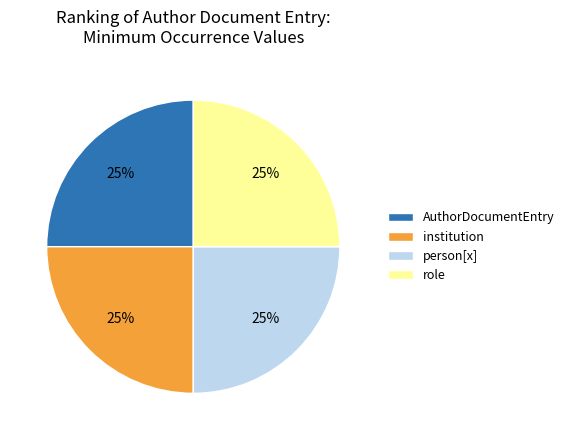

Is there any slice that represents more than half of the pie?

No